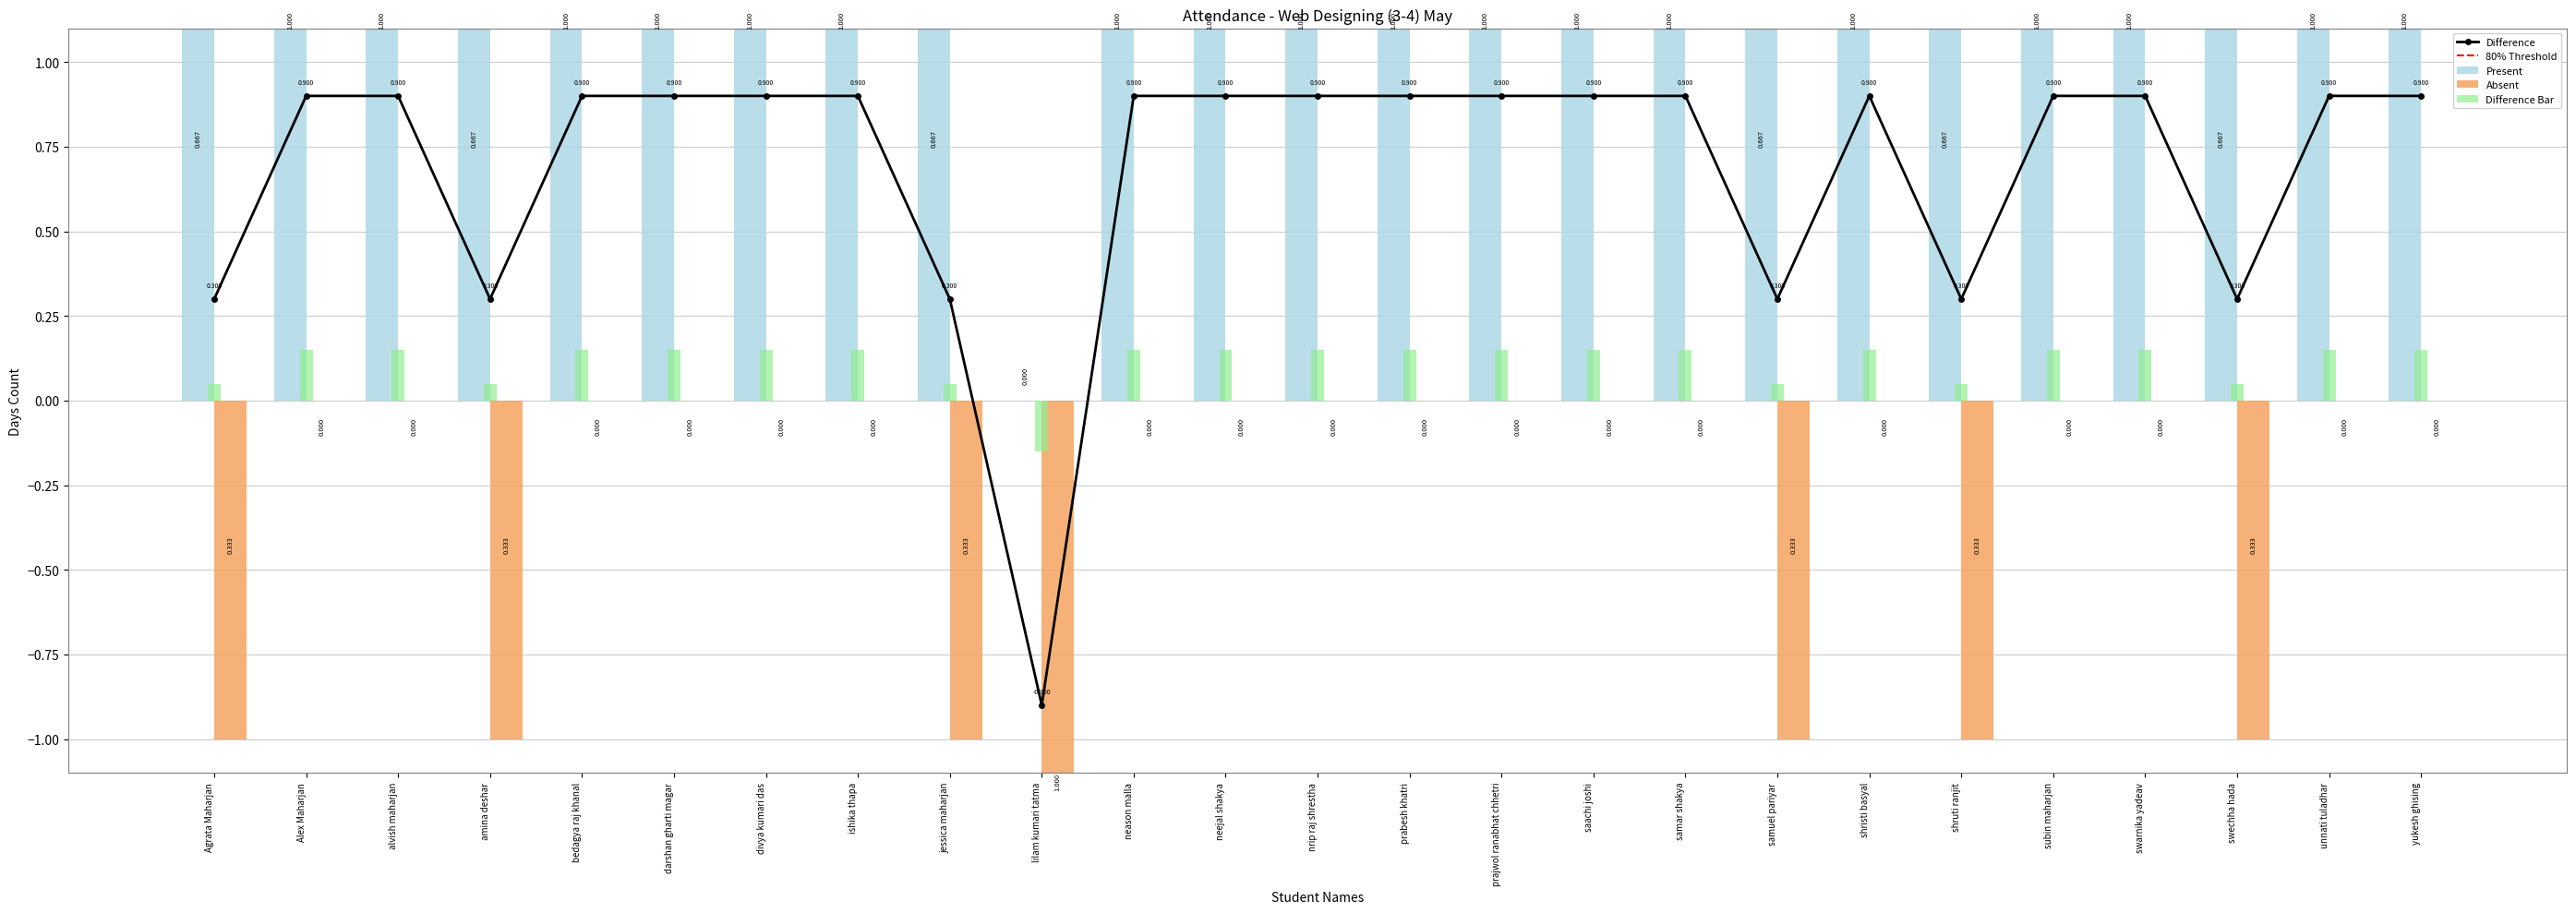

Between darshan gharti magar and prabesh khatri, which is larger?

darshan gharti magar